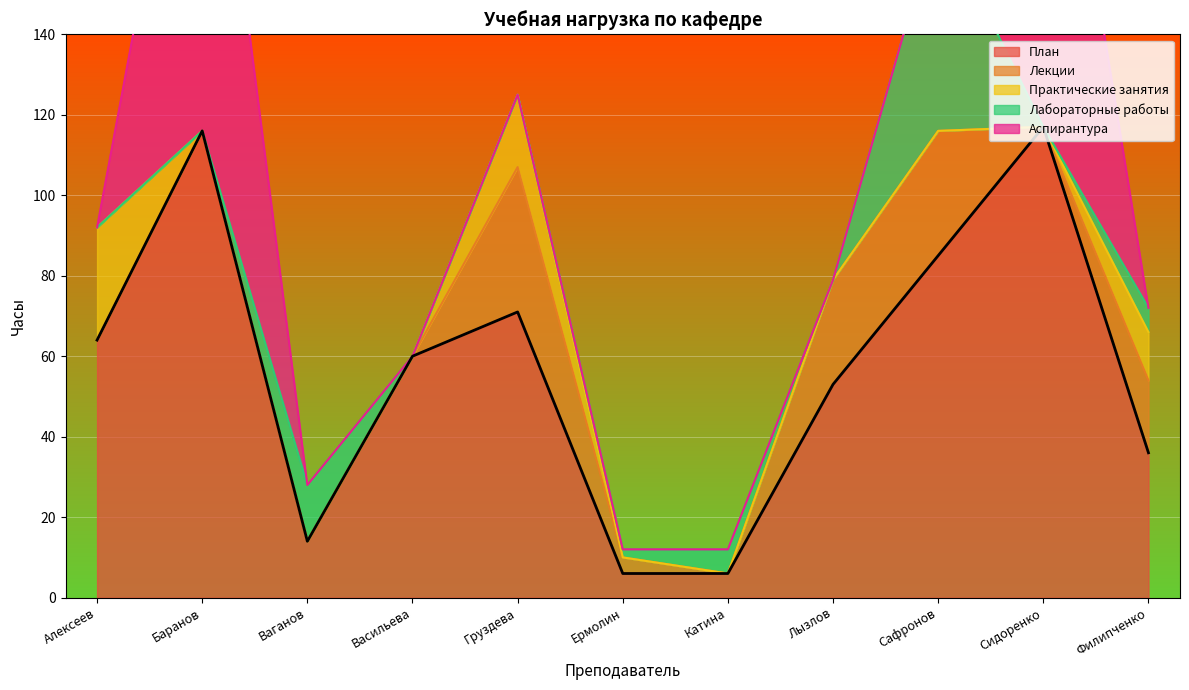

At which label is План closest to 61?

Васильева